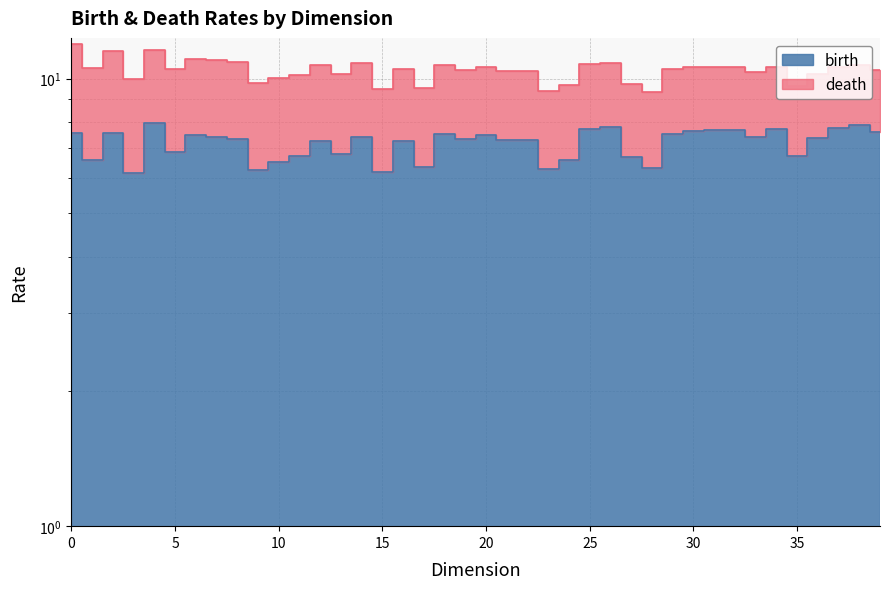

At how many categories does at least one series exceed 7?

40